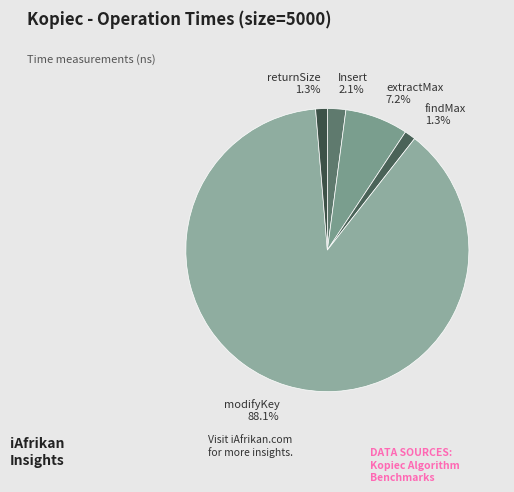

The findMax slice represents 11% of the pie. True or false?

False